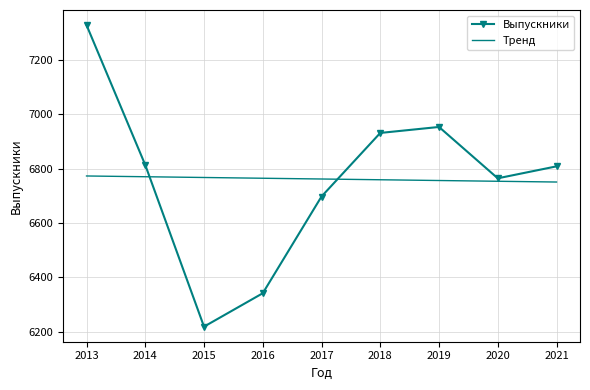

Is it true that Тренд equals 6772.6 at 2013?

True